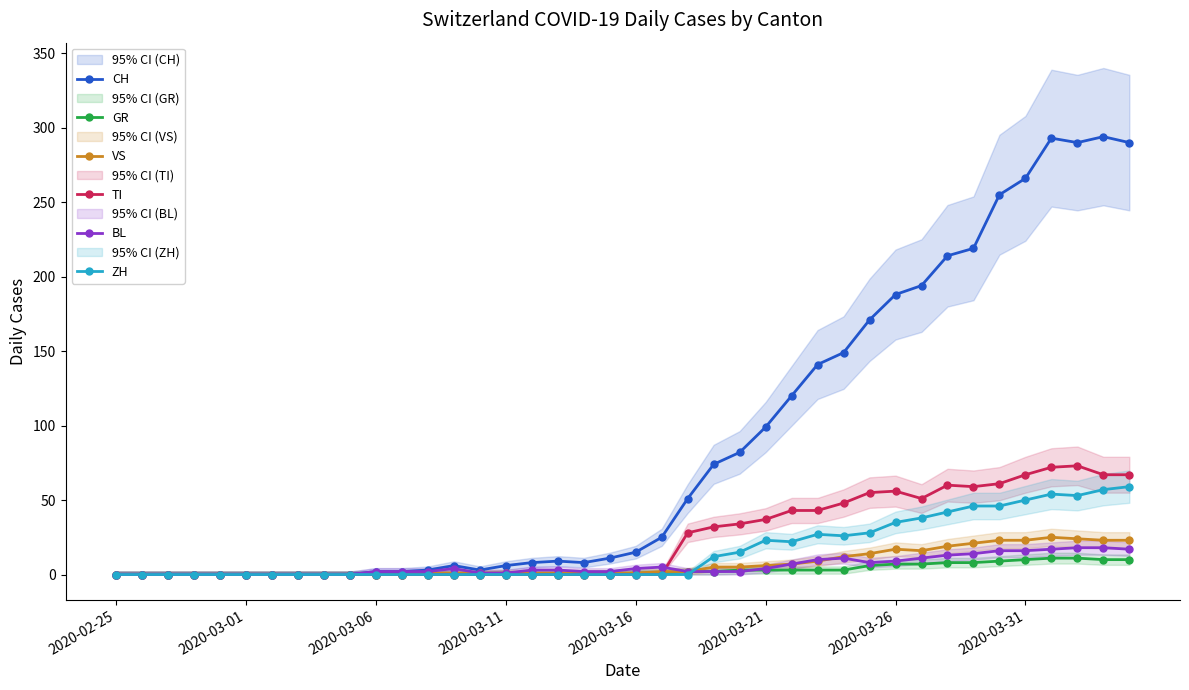

What is the total value across all series at 33?

367